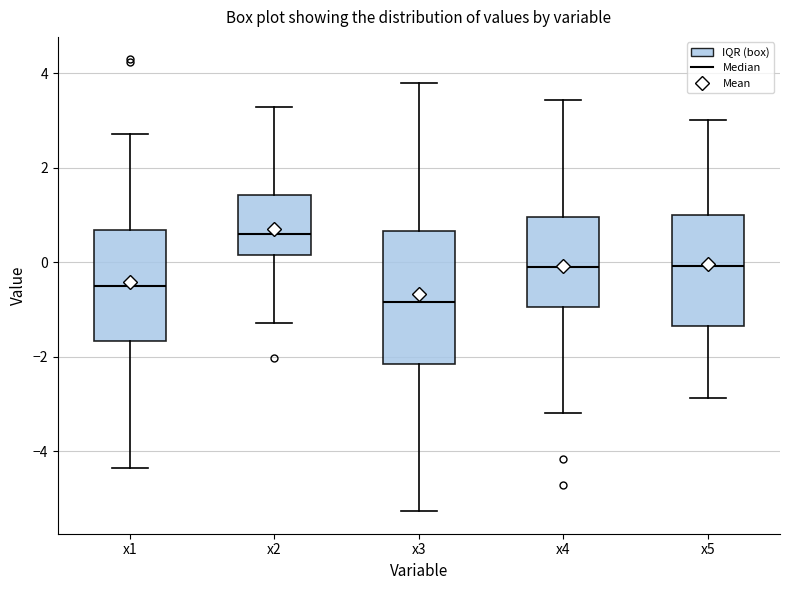

Which box is the tallest, from its lower edge to its upper edge?

x3